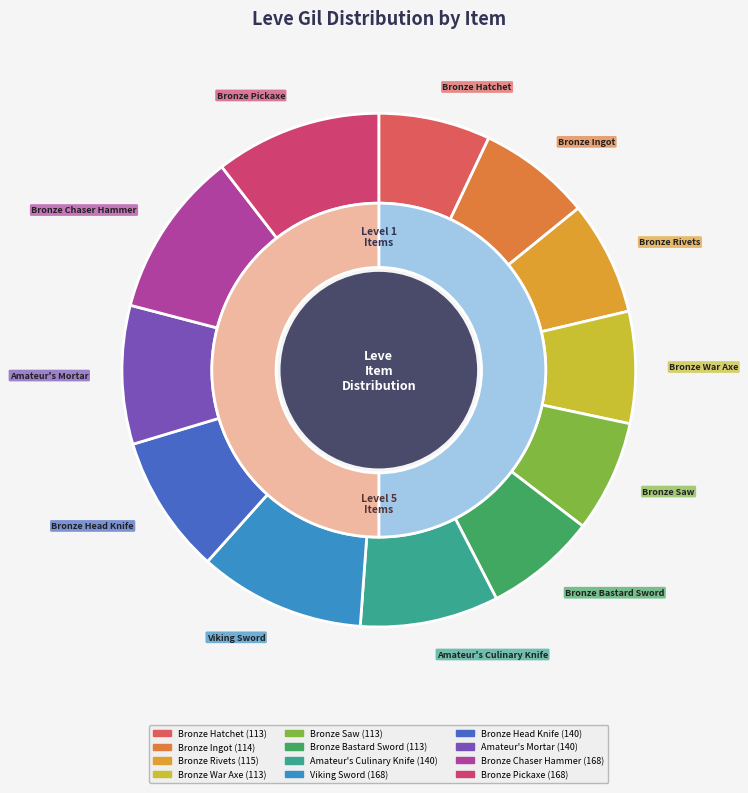

Count the number of slices in the pie.

12